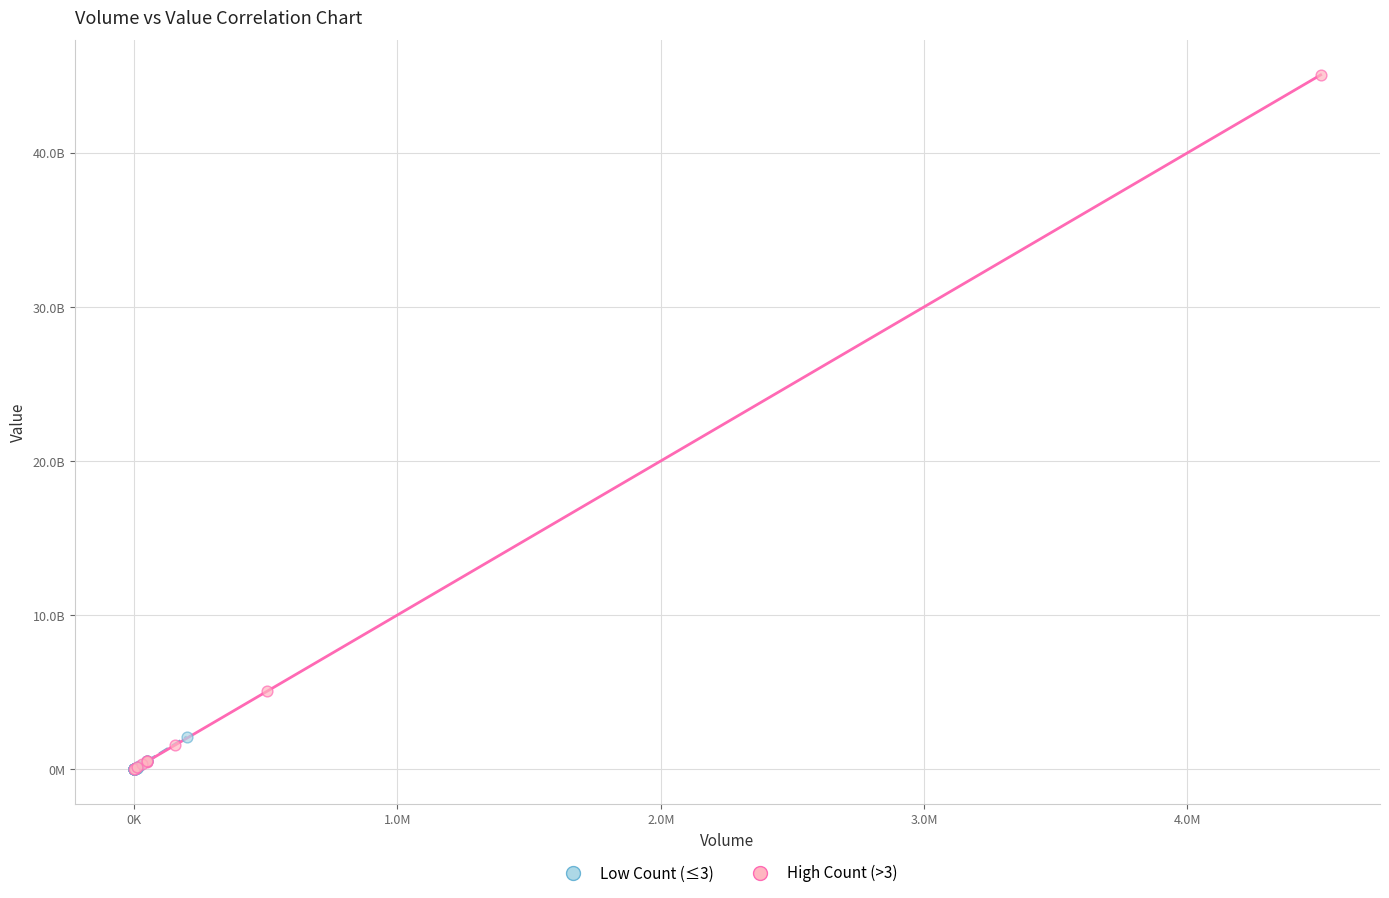

What are all the series names shown in the legend?

Low Count (≤3), High Count (>3)